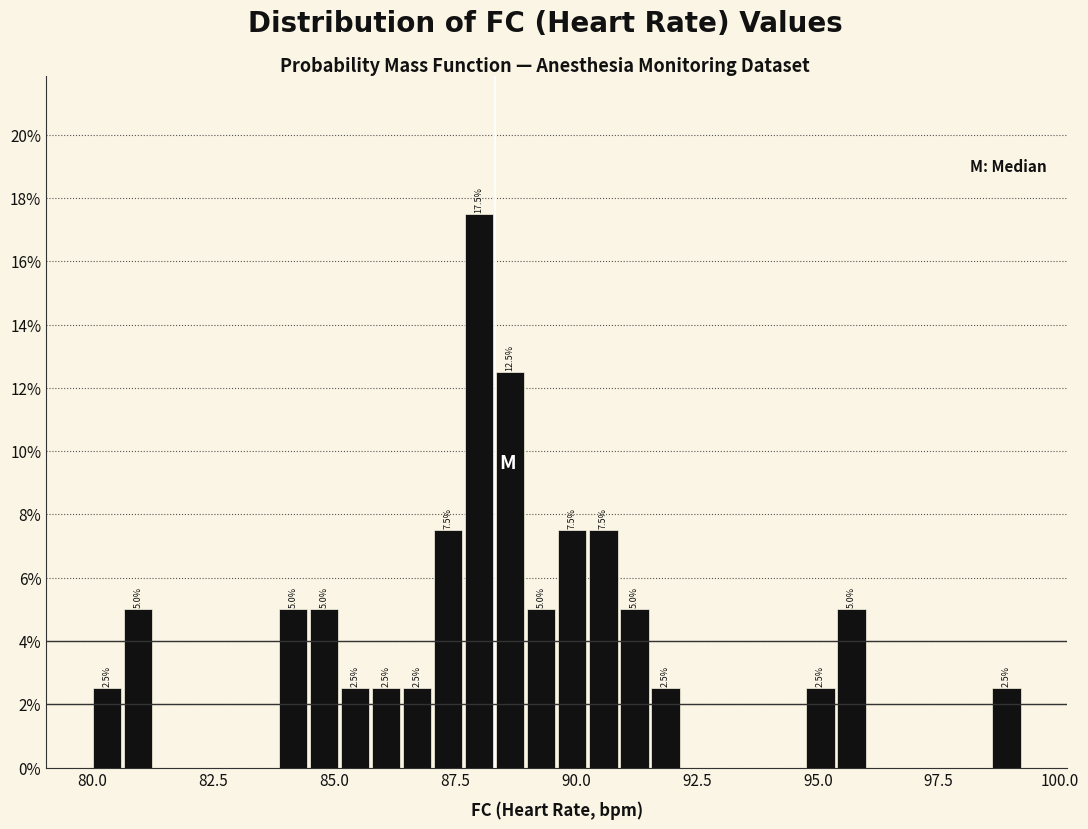

Around what value on the x-axis is the tallest bar? Give the approximate position of its centre, as read against the axis.

88.0